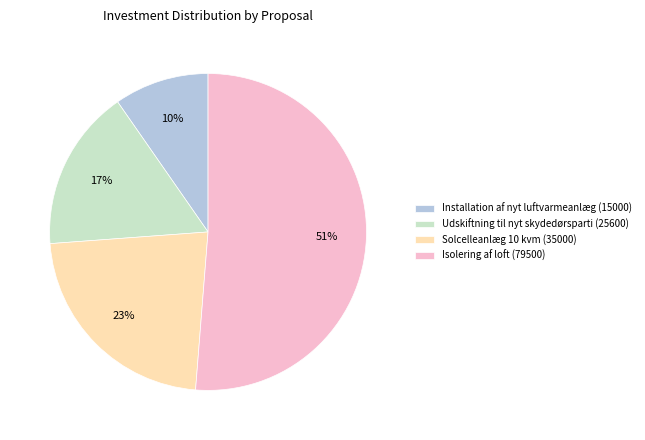

To the nearest percent, what portion does Solcelleanlæg 10 kvm (35000) represent?

23%